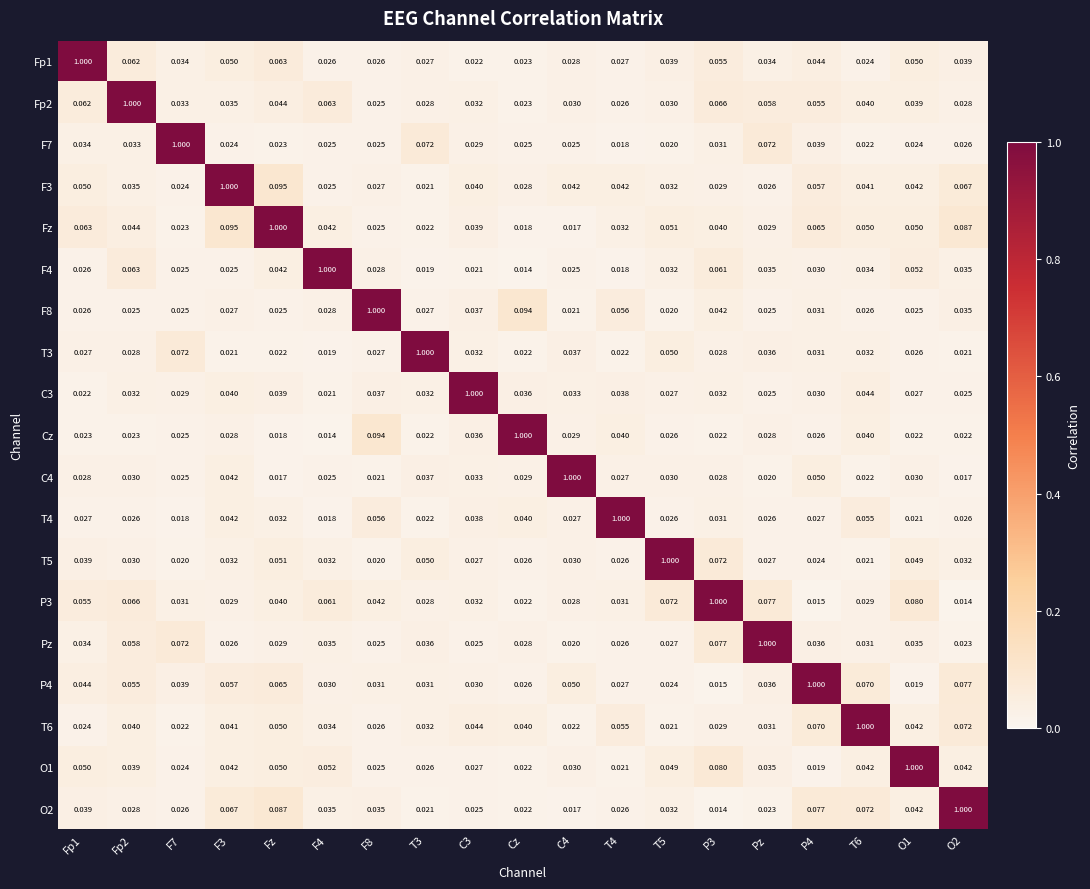

Count the number of categories in the chart.

19